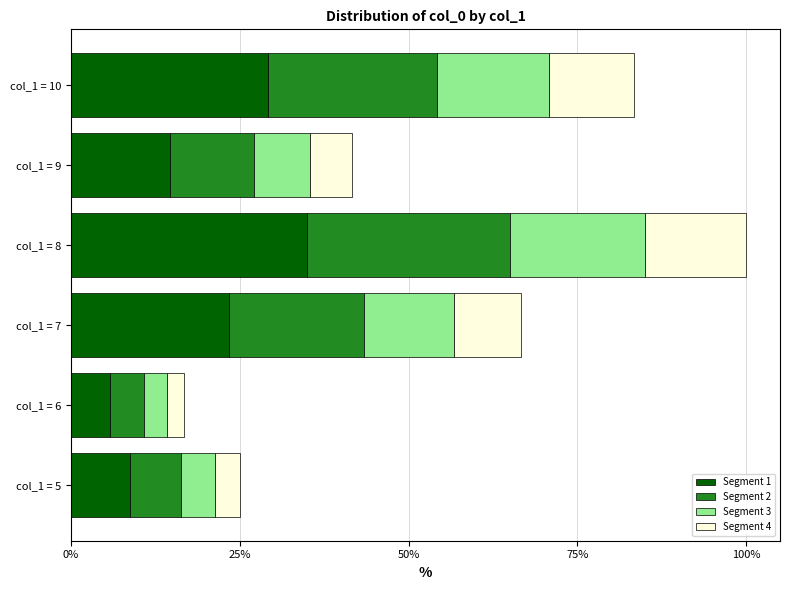

What are all the series names shown in the legend?

Segment 1, Segment 2, Segment 3, Segment 4